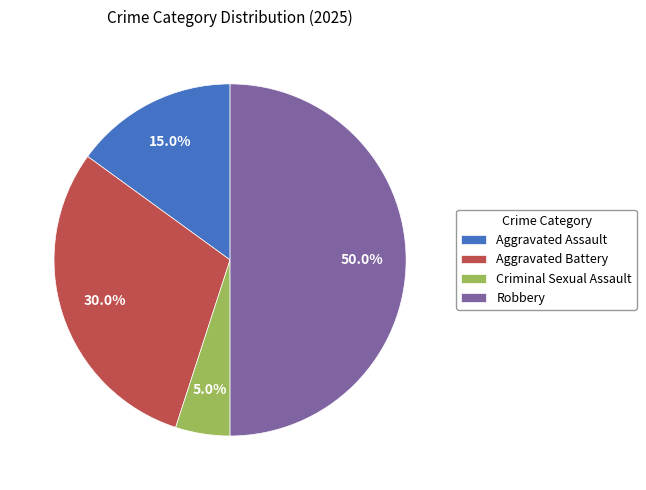

To the nearest percent, what is the average slice percentage?

25%